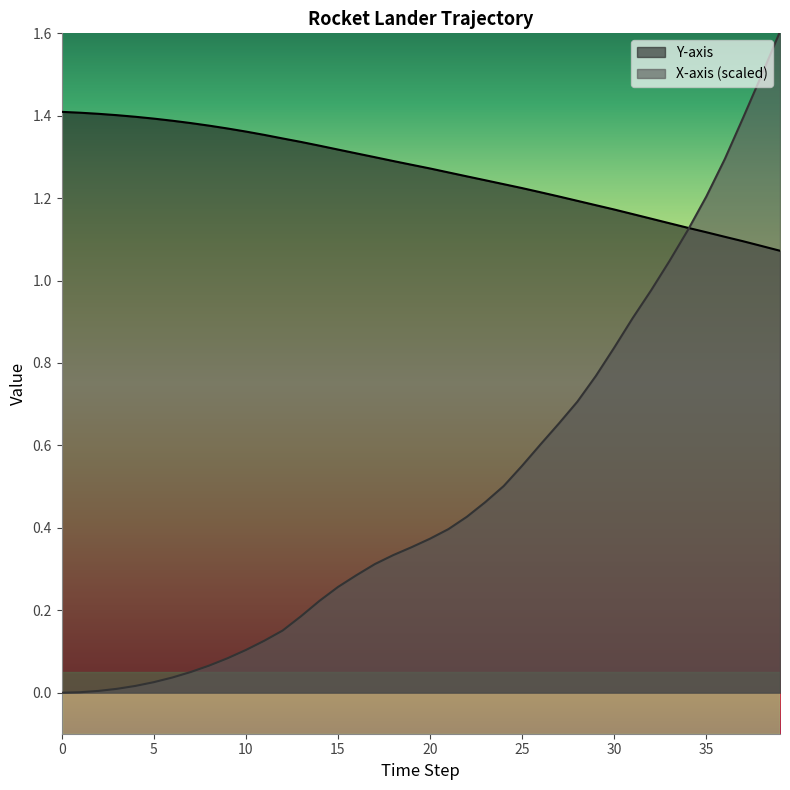

How many distinct data groups are displayed?

2